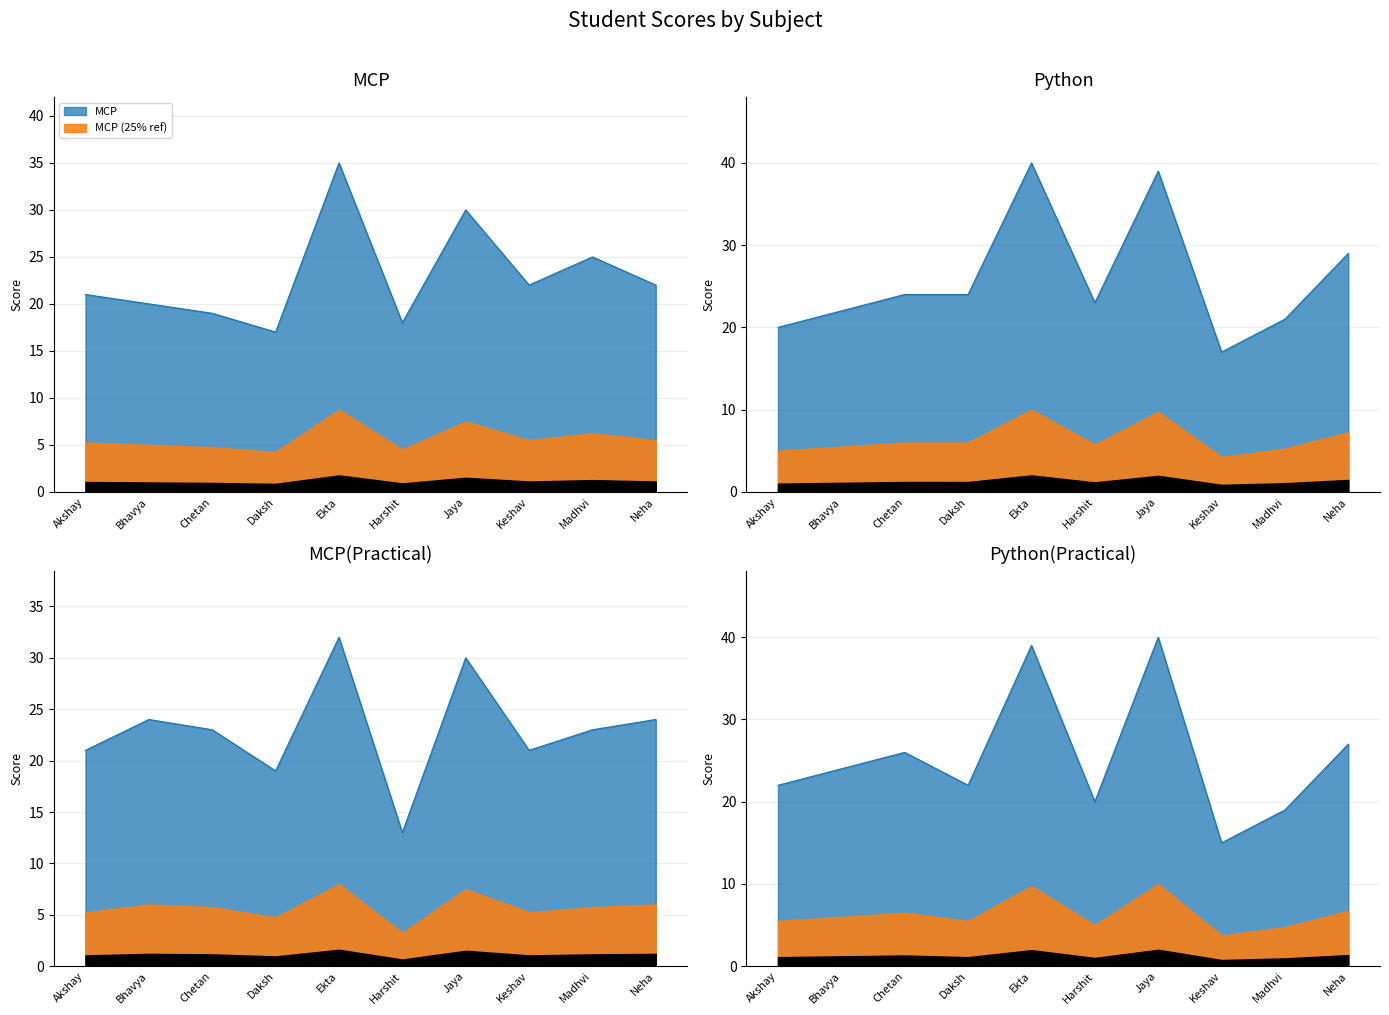

How many distinct data groups are displayed?

4